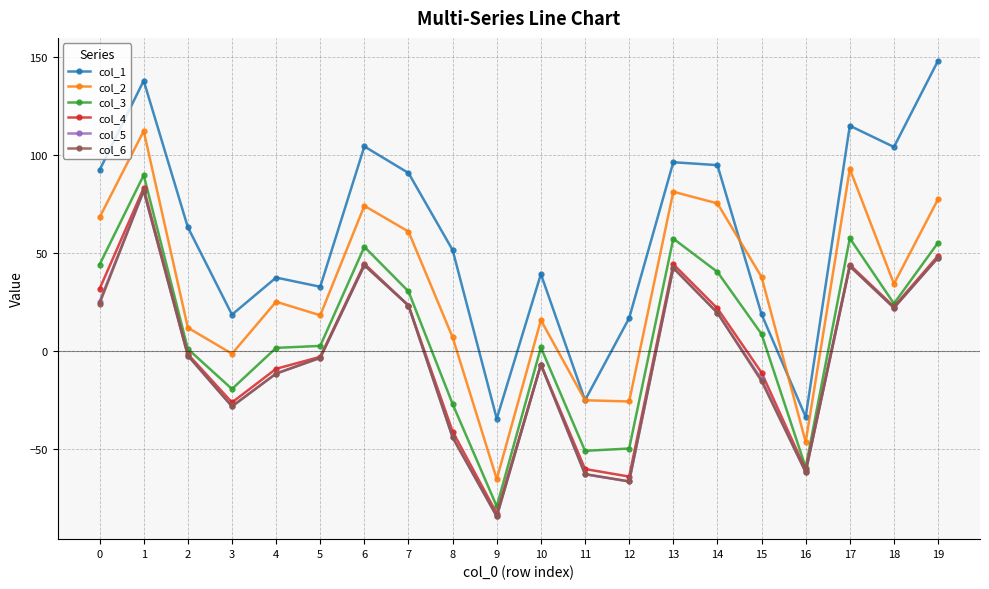

True or false: col_6 has a value of 41.8 at 0.

False